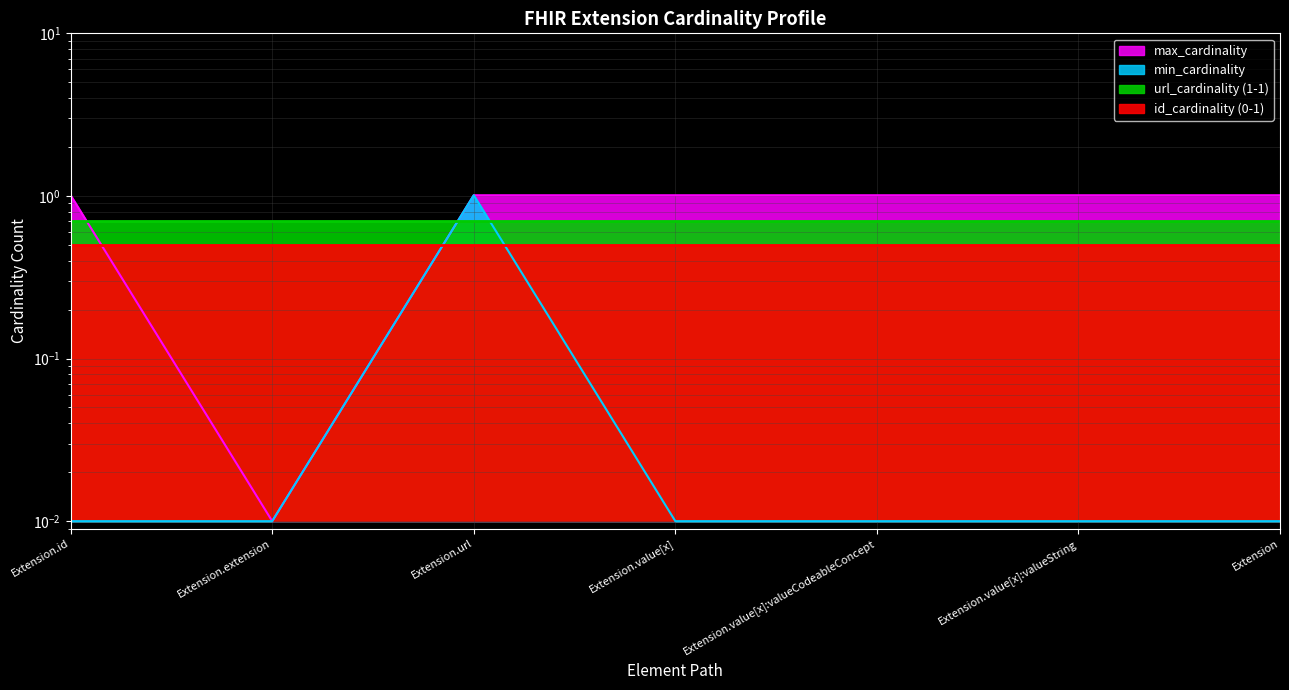

Between Extension.url and Extension, which is larger?

Extension.url